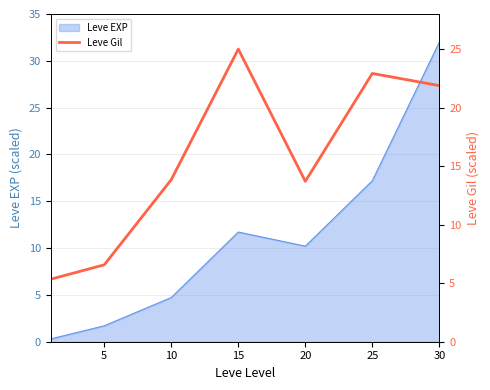

How many lines are shown in the chart?

1